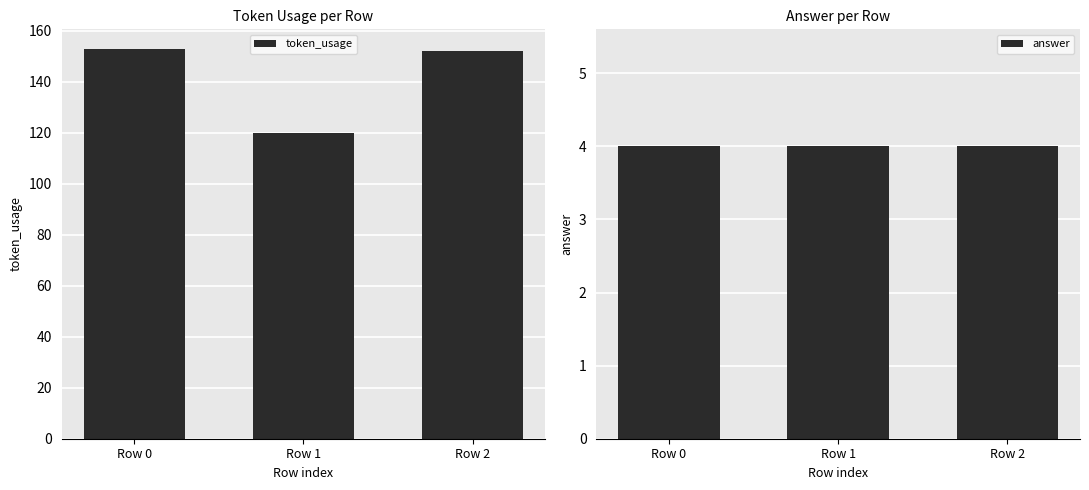

Read the answer value at Row 1.

4